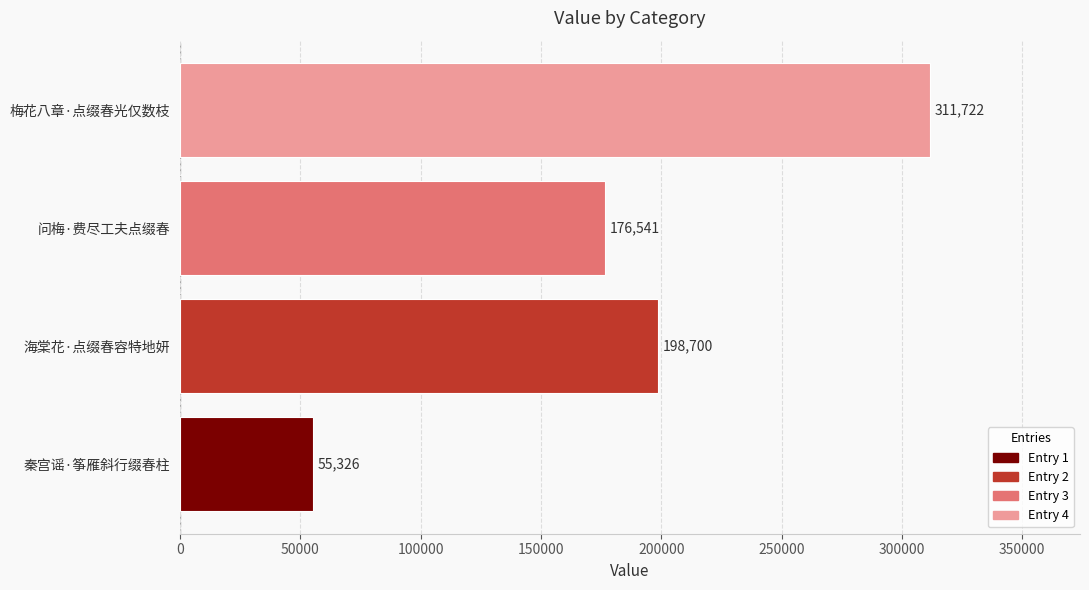

Count the number of data series in this chart.

1